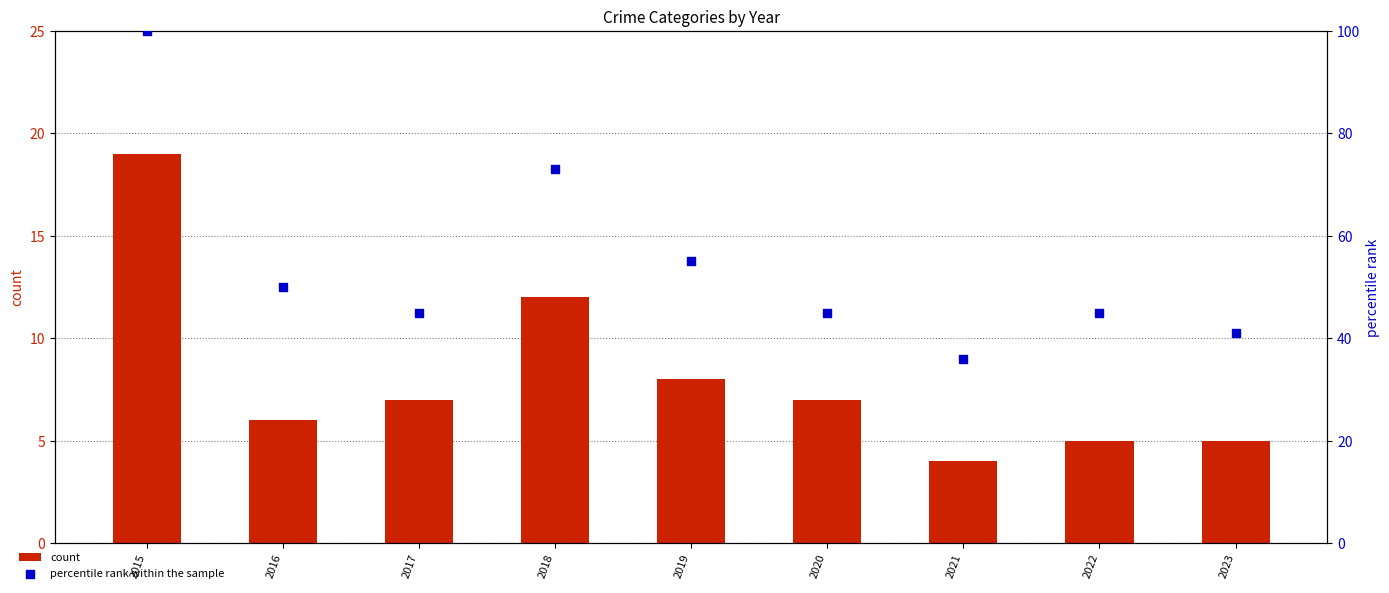

Which series contains the highest Y value?

percentile rank within the sample